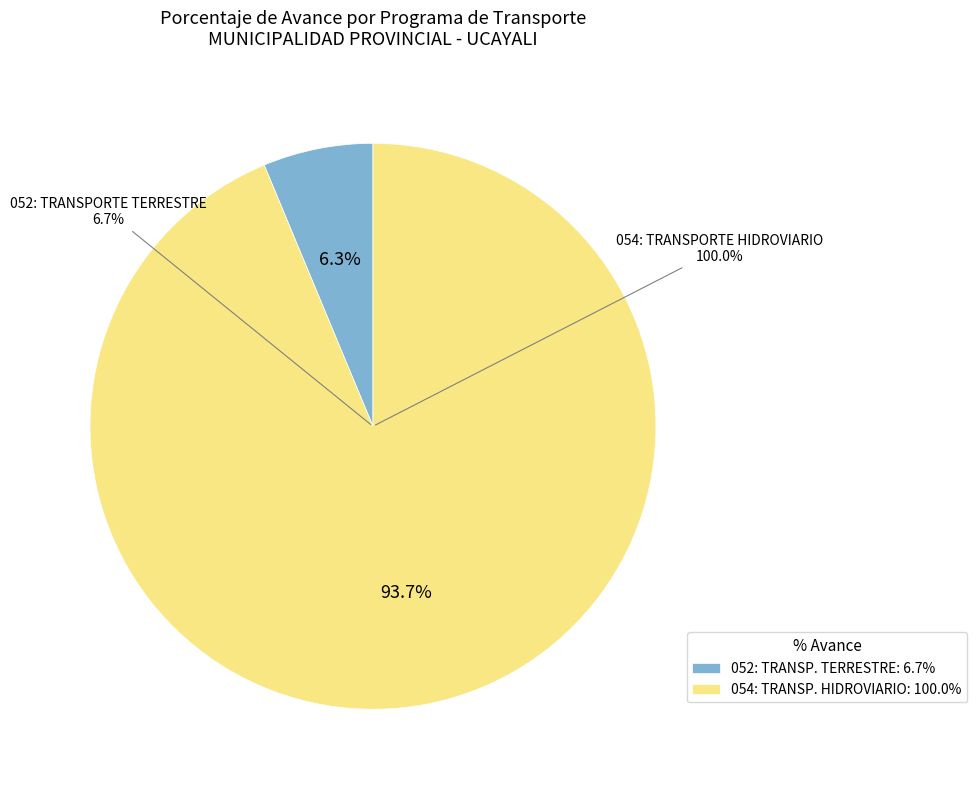

To the nearest percent, what is the combined percentage of 054: TRANSPORTE HIDROVIARIO and 052: TRANSPORTE TERRESTRE?

100%